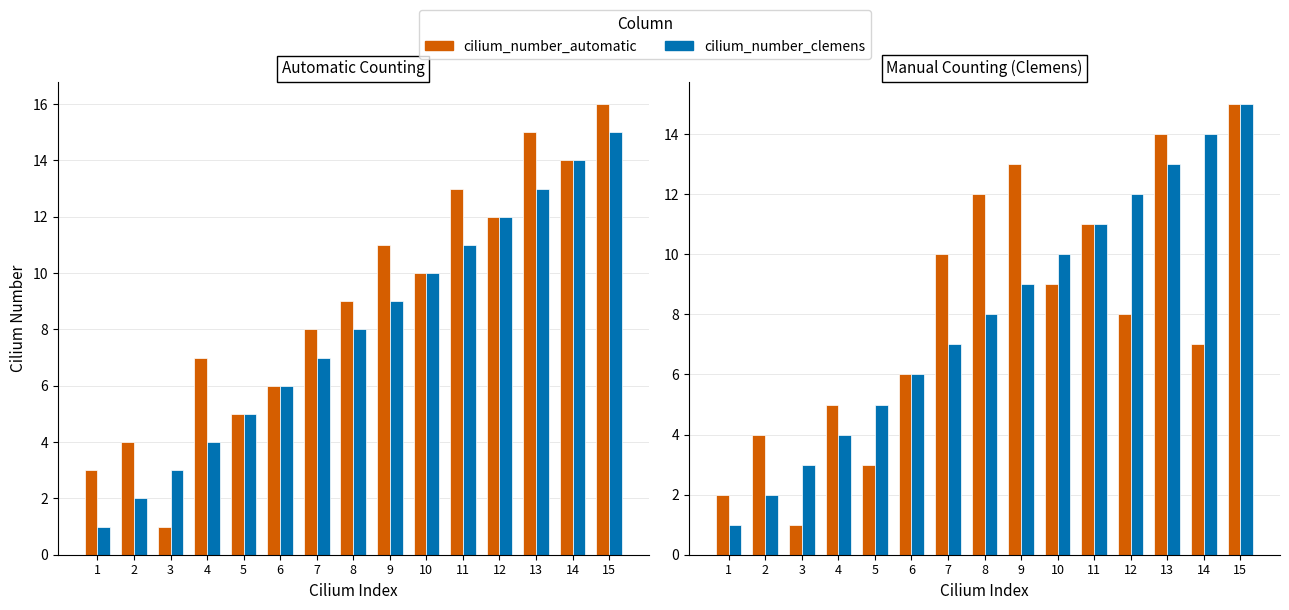

Reading left to right, transcribe all the data shown in this chart.

cilium_number_automatic: 1=2	2=4	3=1	4=5	5=3	6=6	7=10	8=12	9=13	10=9	11=11	12=8	13=14	14=7	15=15
cilium_number_clemens: 1=1	2=2	3=3	4=4	5=5	6=6	7=7	8=8	9=9	10=10	11=11	12=12	13=13	14=14	15=15